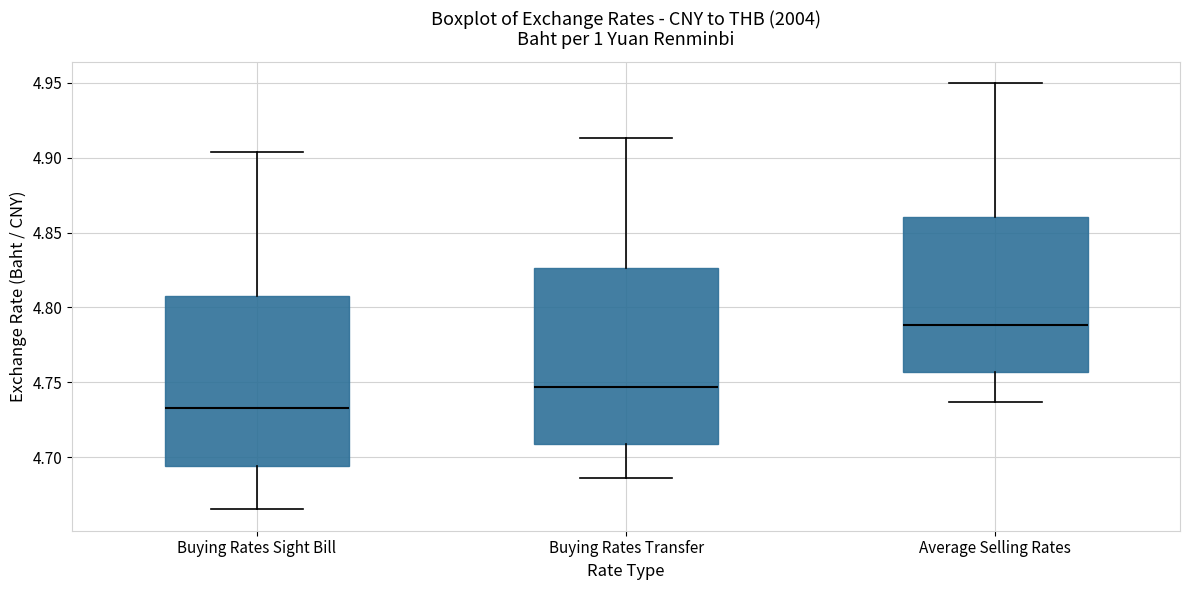

Reading left to right, read every box against the y-axis: the position of its median line, the range the box covers, and the ends of its whiskers. The values are not printed on the chart, so give them approximately, as read against the axis.

Buying Rates Sight Bill: median 4.735, box 4.695 to 4.810, whiskers 4.665 to 4.905
Buying Rates Transfer: median 4.745, box 4.710 to 4.825, whiskers 4.685 to 4.915
Average Selling Rates: median 4.790, box 4.755 to 4.860, whiskers 4.735 to 4.950